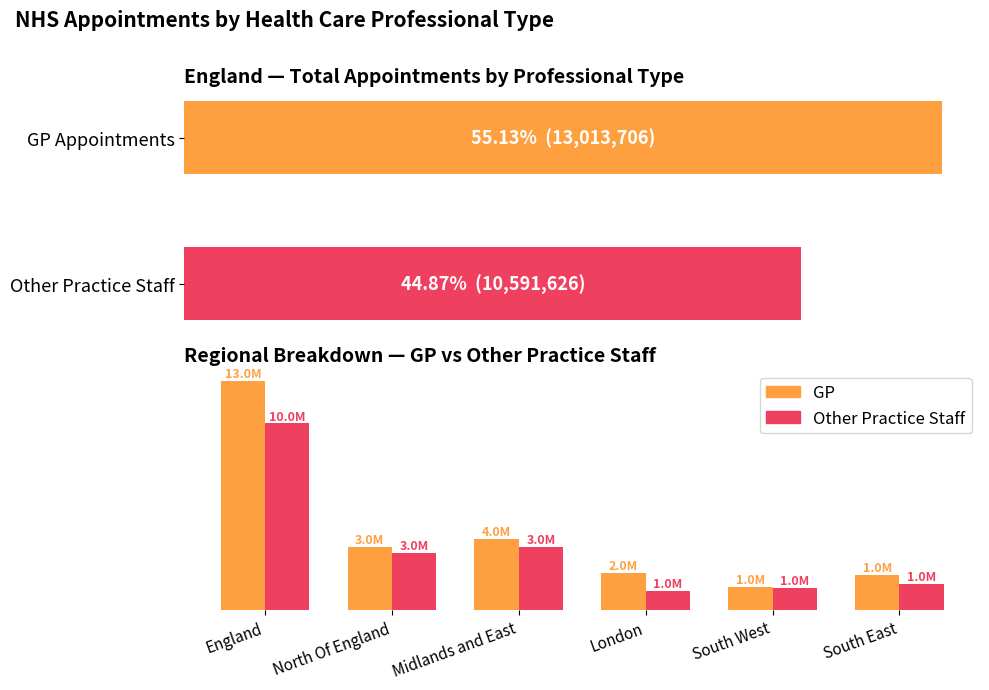

Reading left to right, transcribe all the data shown in this chart.

GP: England=13013706	North Of England=3575858	Midlands and East=4027363	London=2119588	South West=1320173	South East=1970724
Other Practice Staff: England=10591626	North Of England=3237490	Midlands and East=3557684	London=1089470	South West=1222691	South East=1484291